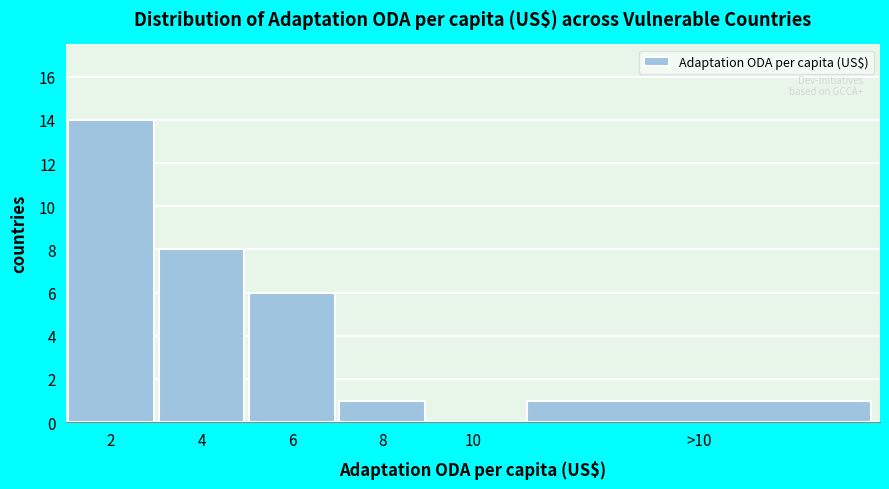

Reading left to right, extract all data points from this chart.

2=14	4=8	6=6	8=1	10=0	>10=1